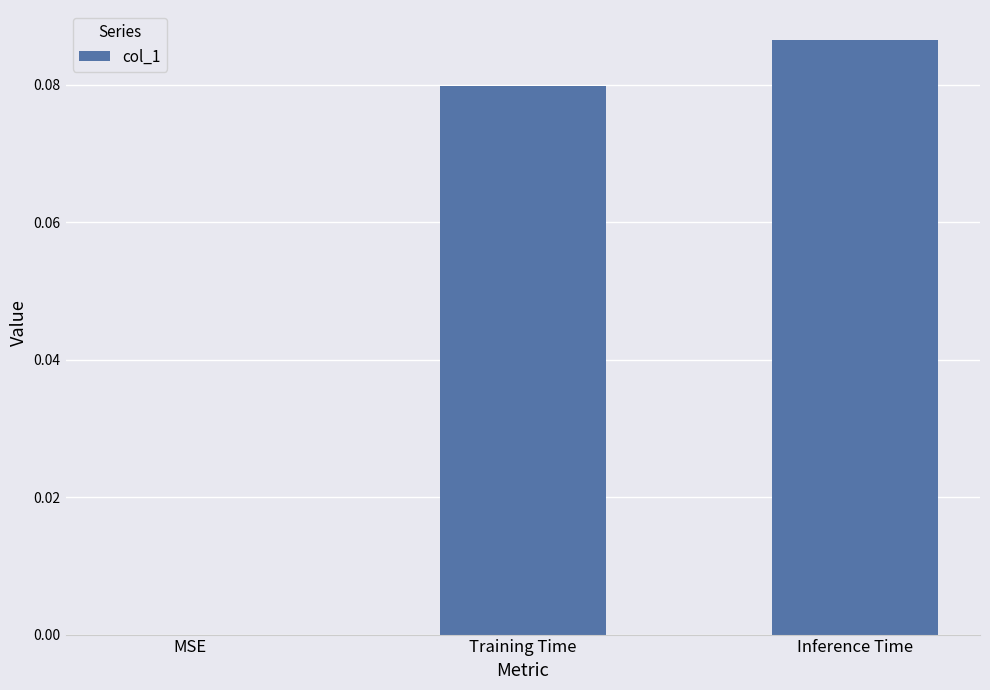

Are the bars horizontal?

No